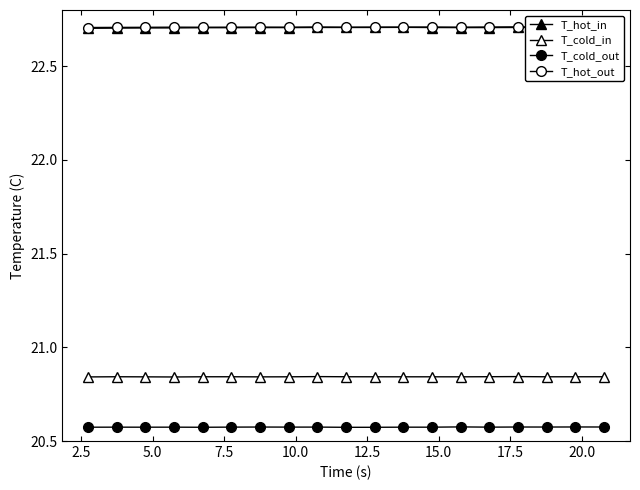

True or false: T_hot_in has a value of 10.5 at 22.5.

False